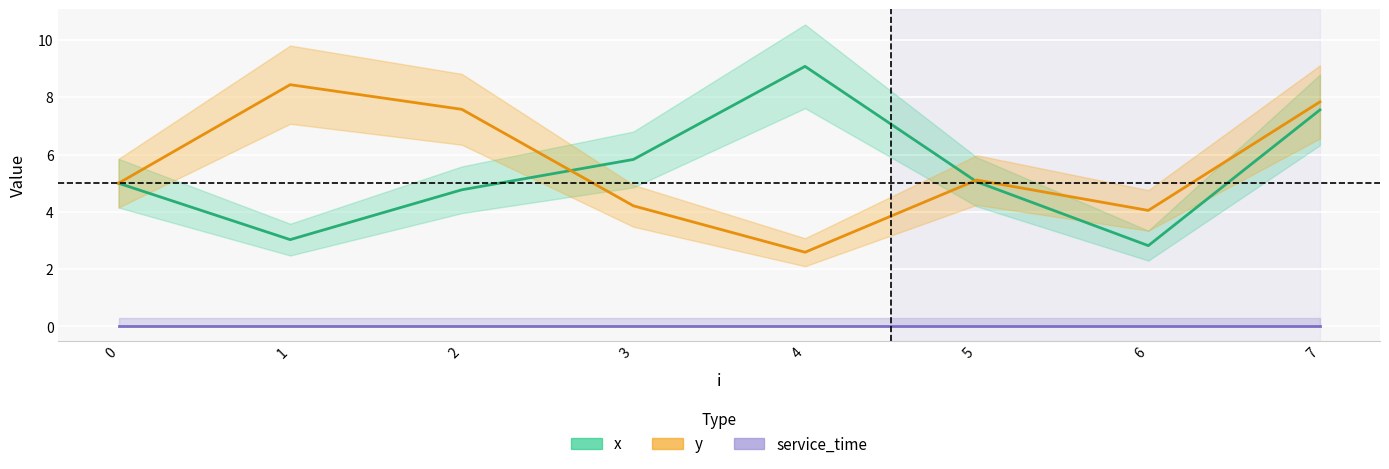

Rank the series at 3 from highest to lowest value.

x, y, service_time